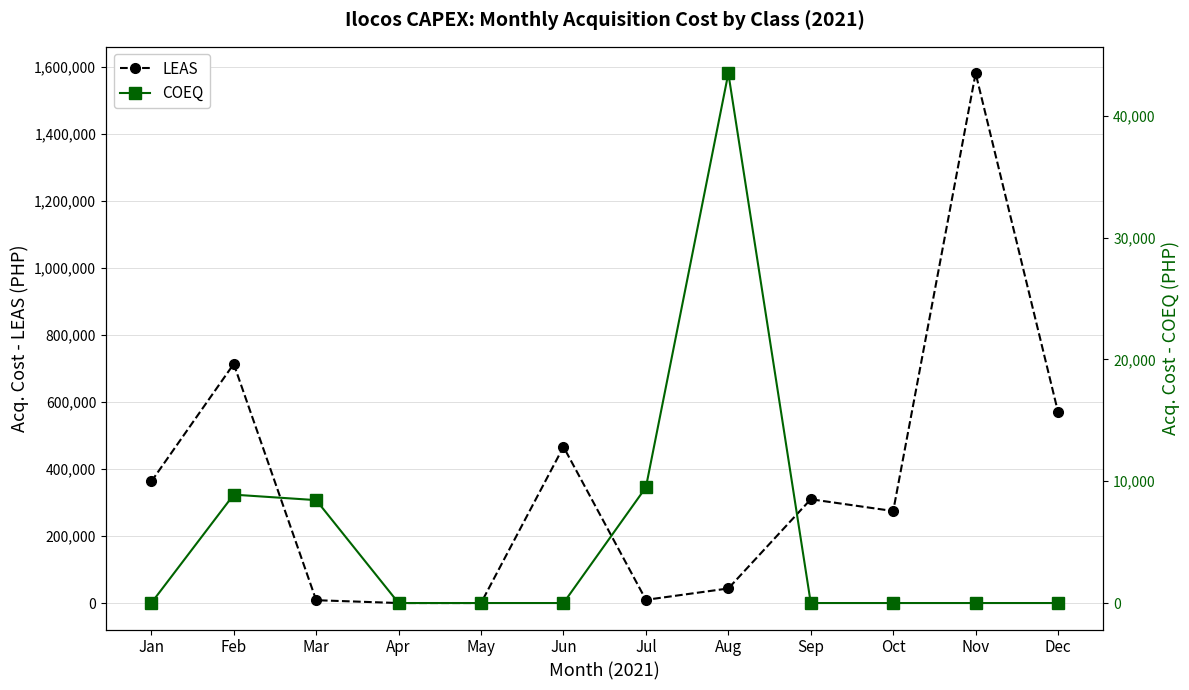

How many lines are shown in the chart?

2